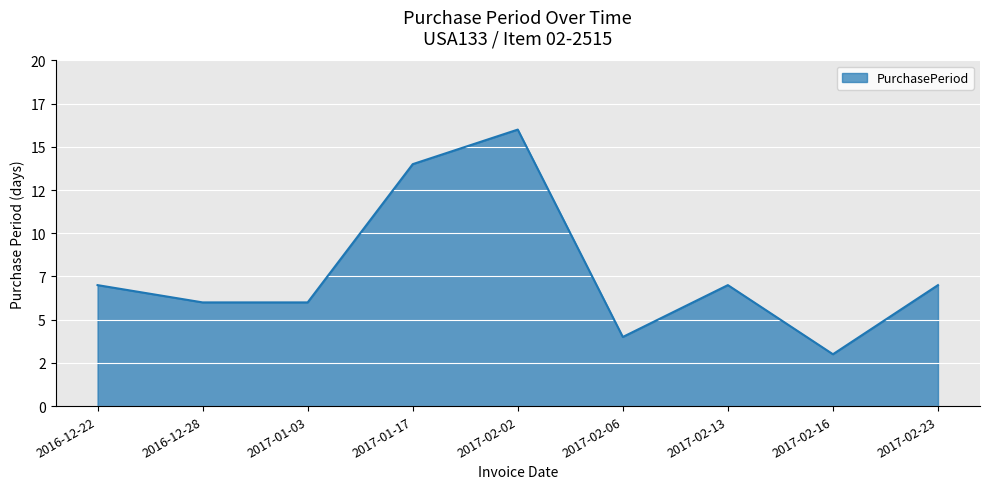

Reading left to right, transcribe all the data shown in this chart.

2016-12-22=7	2016-12-28=6	2017-01-03=6	2017-01-17=14	2017-02-02=16	2017-02-06=4	2017-02-13=7	2017-02-16=3	2017-02-23=7